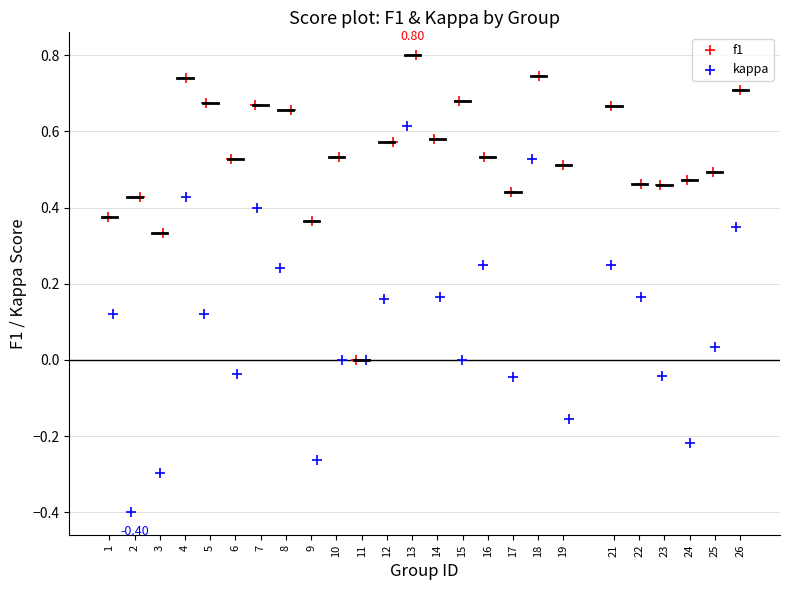

Which series contains the lowest Y value?

kappa